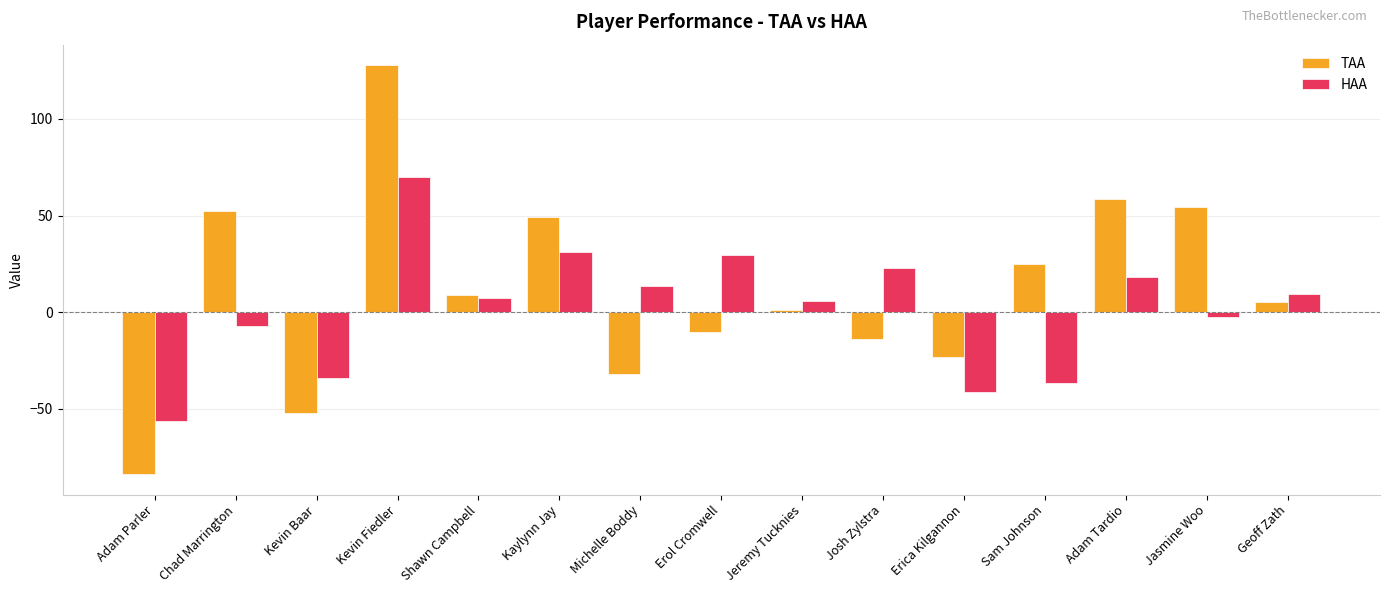

The TAA series shows 90.5 at Jasmine Woo. True or false?

False